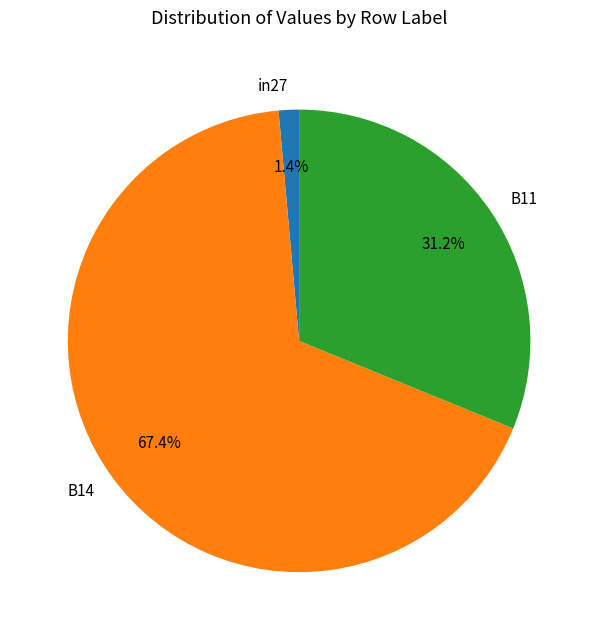

Which slice is the smallest?

in27